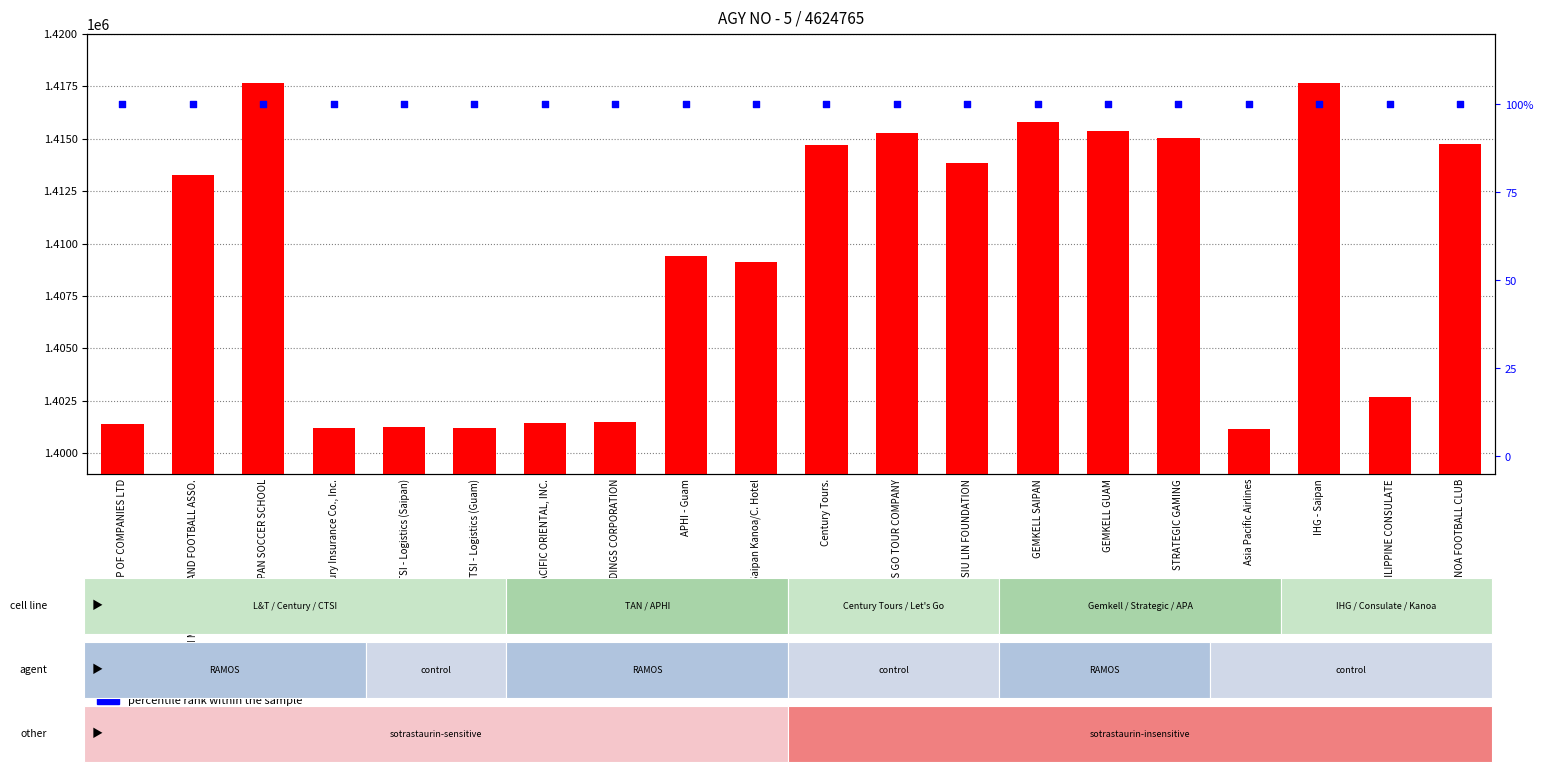

At which category is the sum across all series the highest?

SAIPAN SOCCER SCHOOL